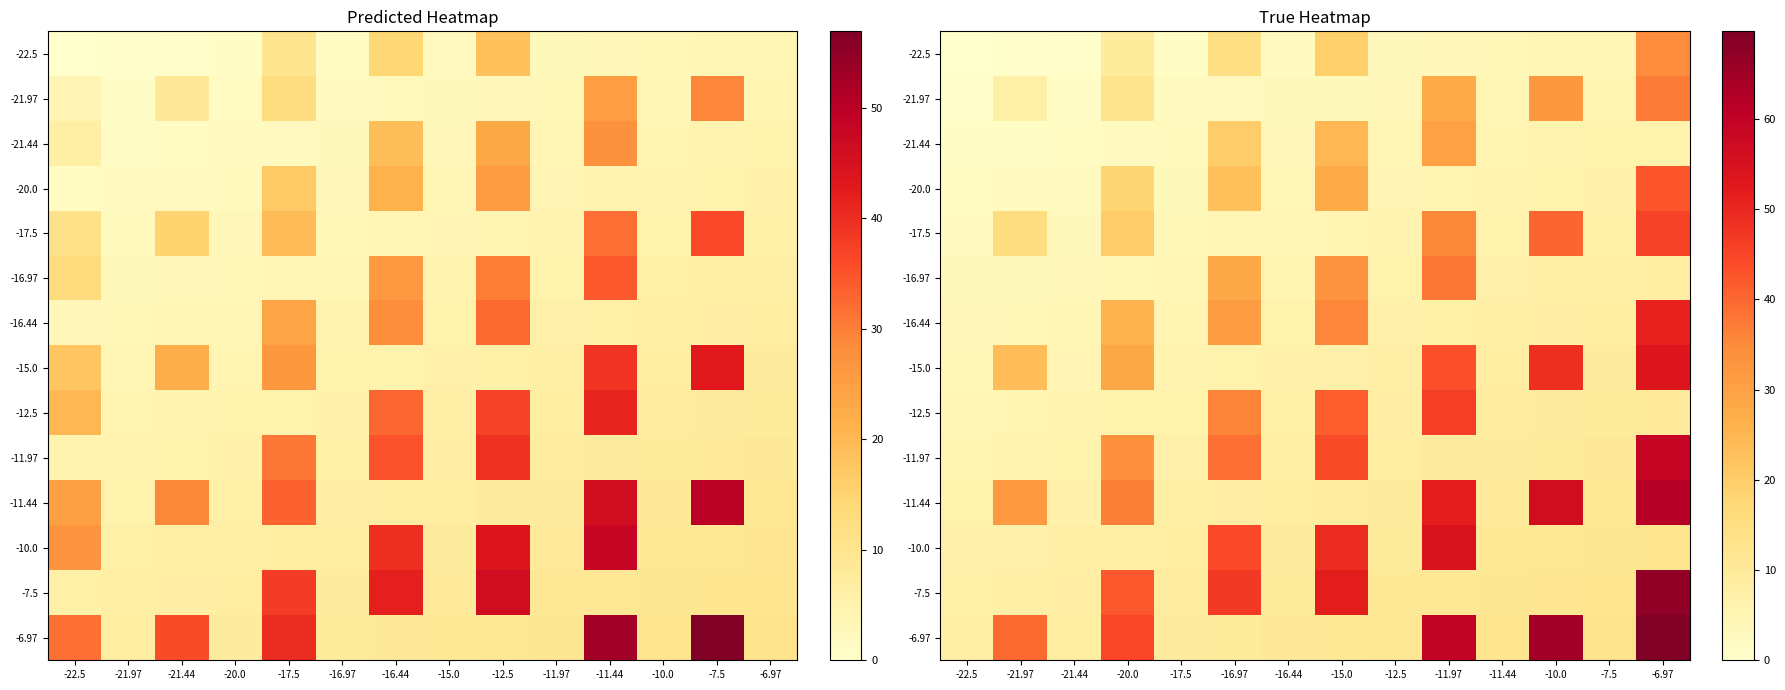

What is the total value across all series at -15.0?

362.6